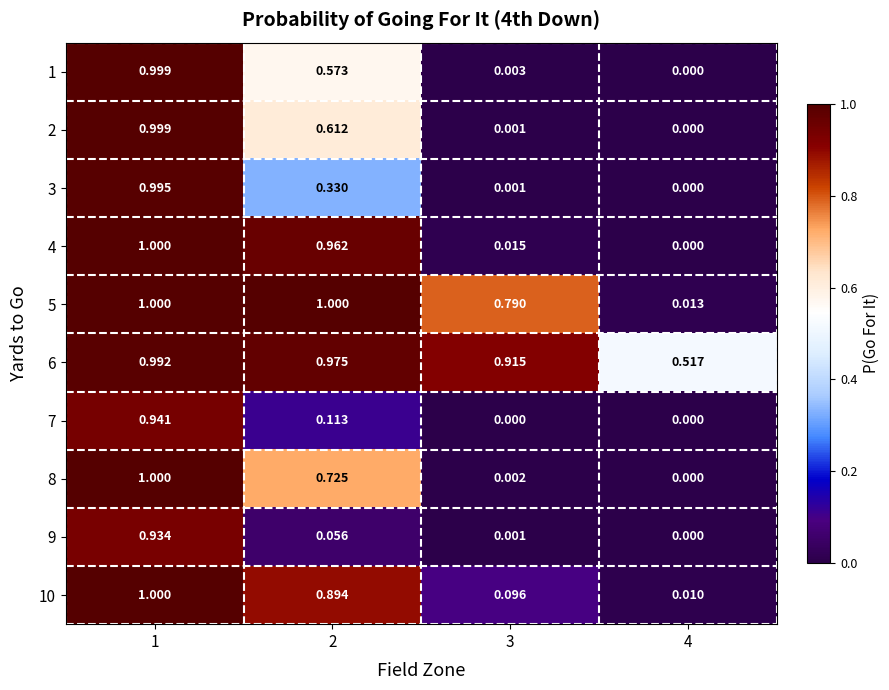

What is the greatest value displayed?

1.0